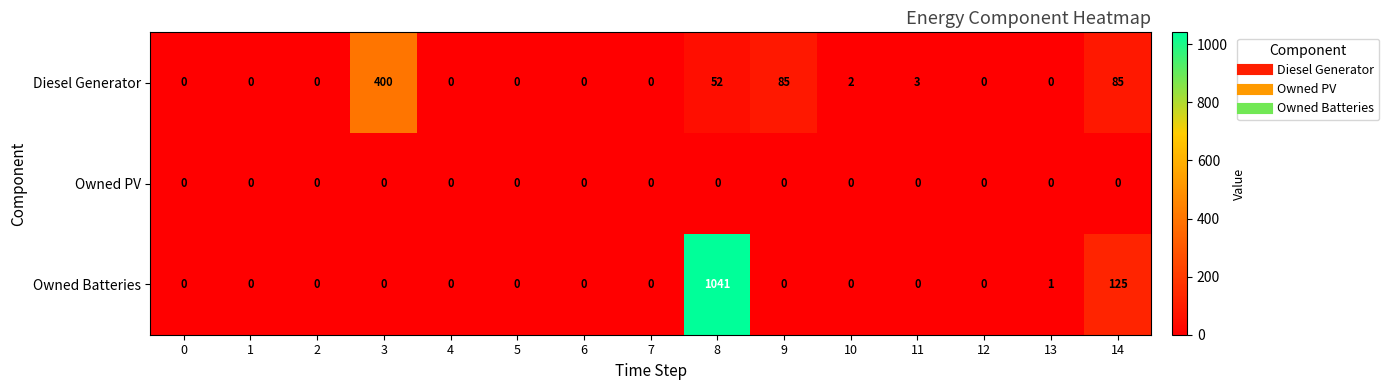

What is the average value of the Diesel Generator series?

42